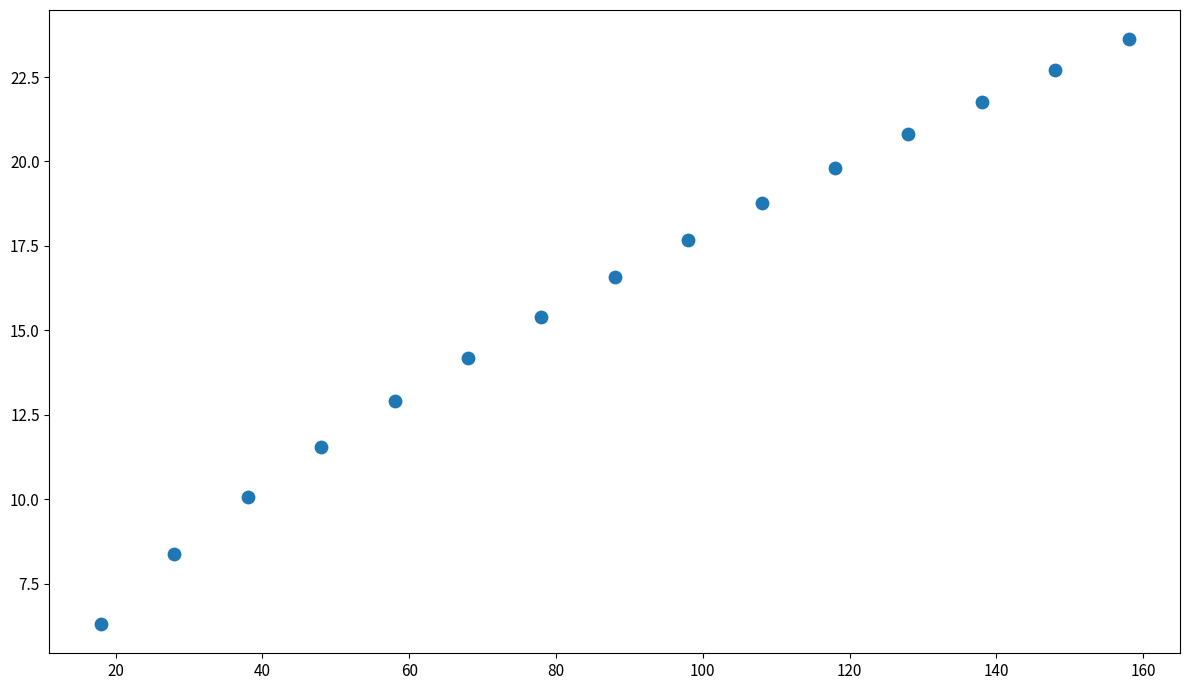

What is the range of Y values (max minus min)?

17.3